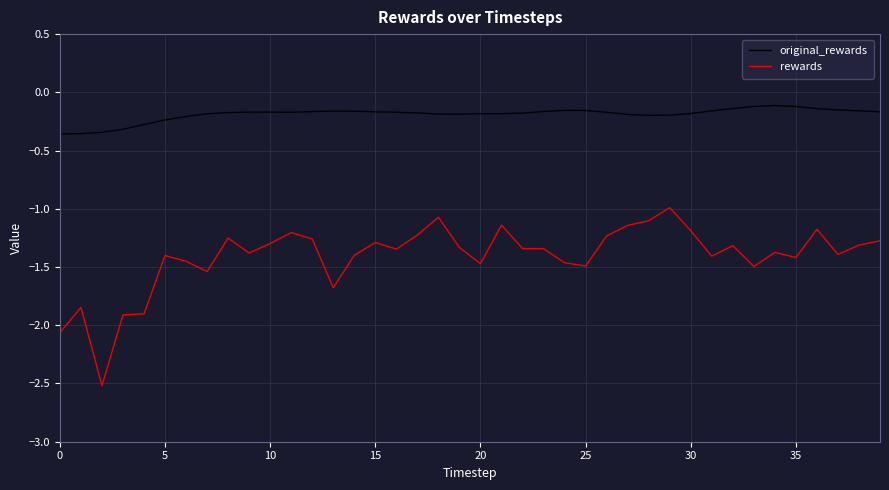

At how many categories does at least one series exceed -2?

40